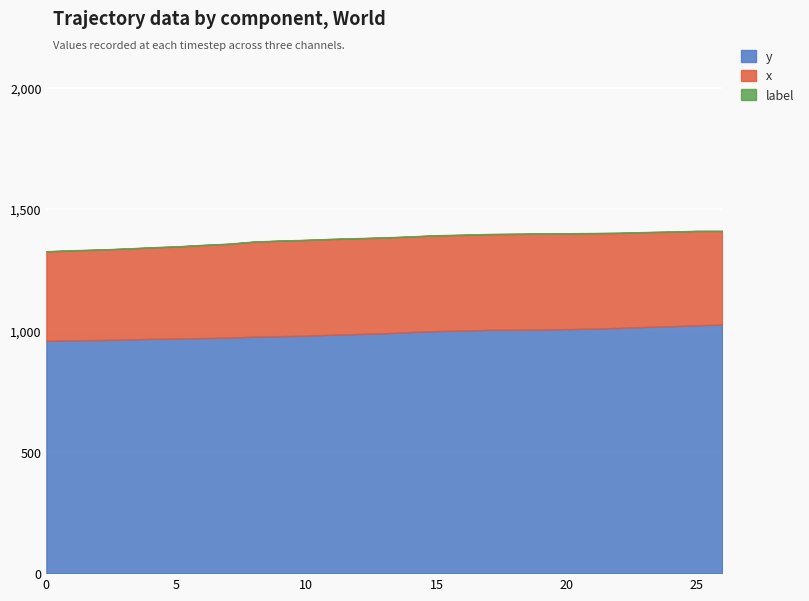

What is the value of the x point at the 6th from the left?

379